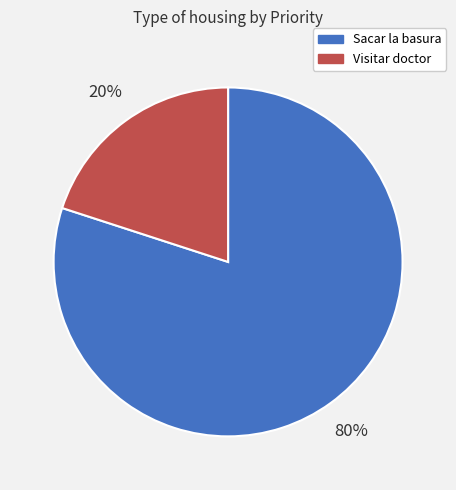

To the nearest percent, what percentage of the pie is Sacar la basura?

80%